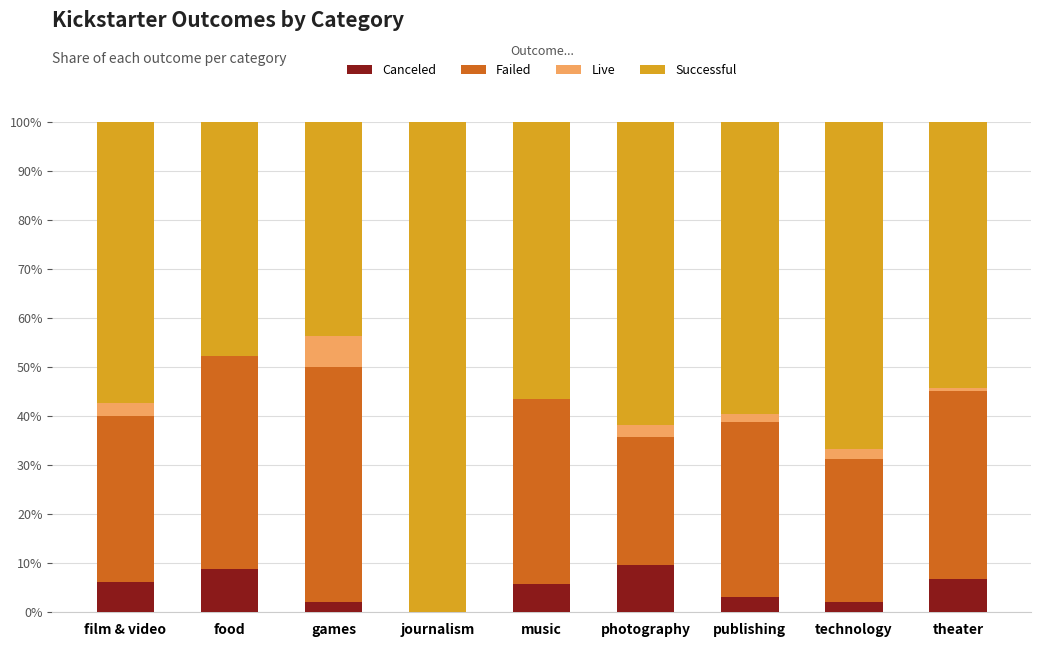

Is it true that Canceled equals 9.5 at photography?

True